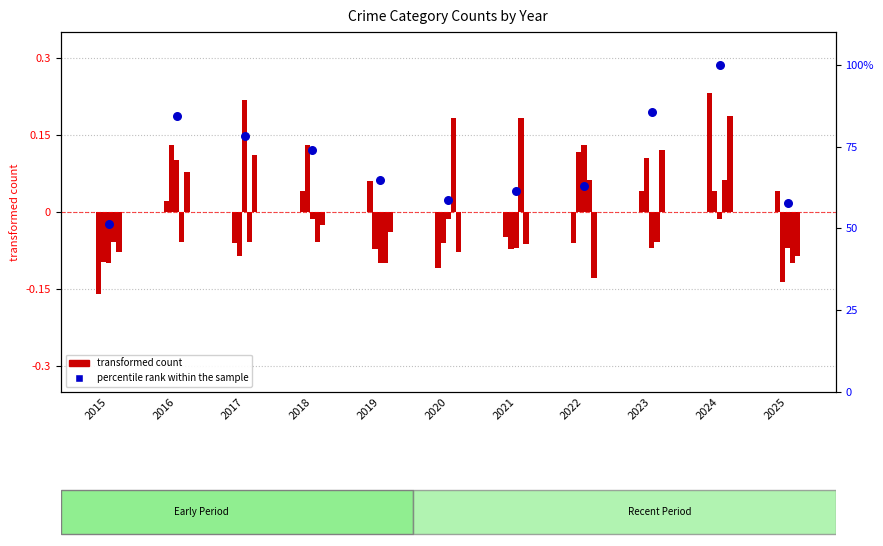

What is the change in value from 2016 to 2025?

-26.5